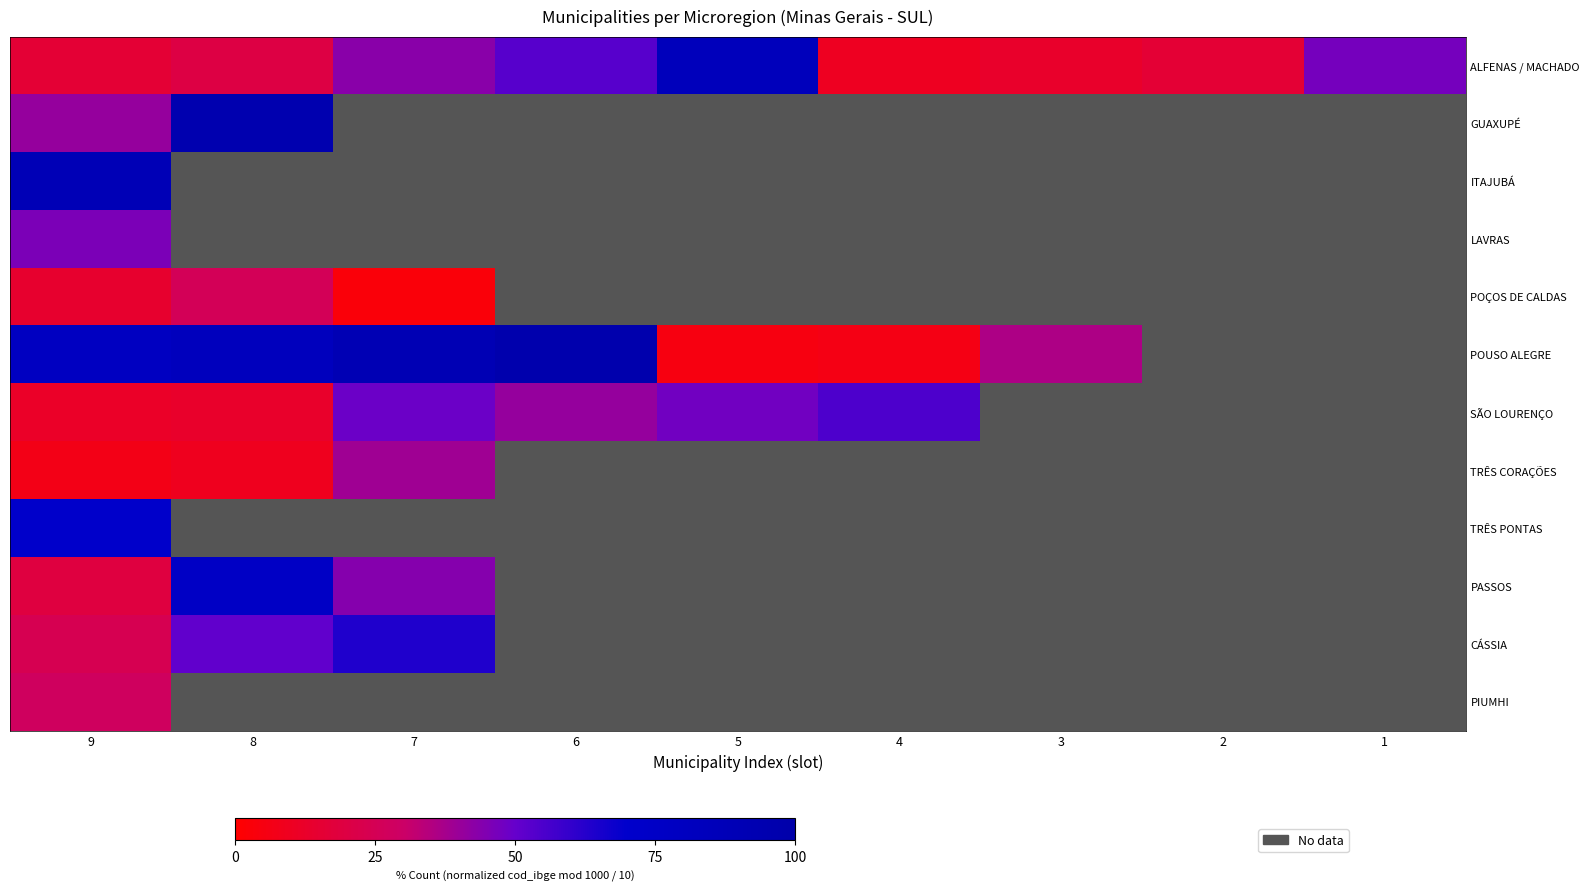

What is the spread (max minus min) of values at 6?

56.0